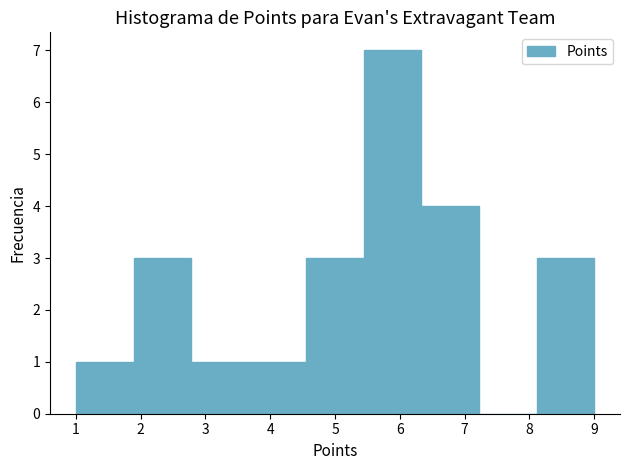

Reading left to right, transcribe this chart: for each bar, give the range it covers on the x-axis and its height. Neither the bar edges nor the heights are printed on the chart, so give them approximately, as read against the axes.

1.0 to 1.9: 1
1.9 to 2.8: 3
2.8 to 3.7: 1
3.7 to 4.6: 1
4.6 to 5.4: 3
5.4 to 6.3: 7
6.3 to 7.2: 4
7.2 to 8.1: 0
8.1 to 9.0: 3